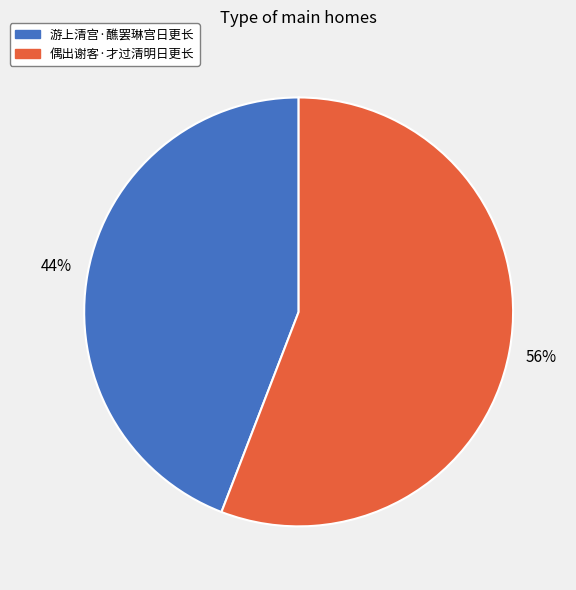

Count the number of slices in the pie.

2